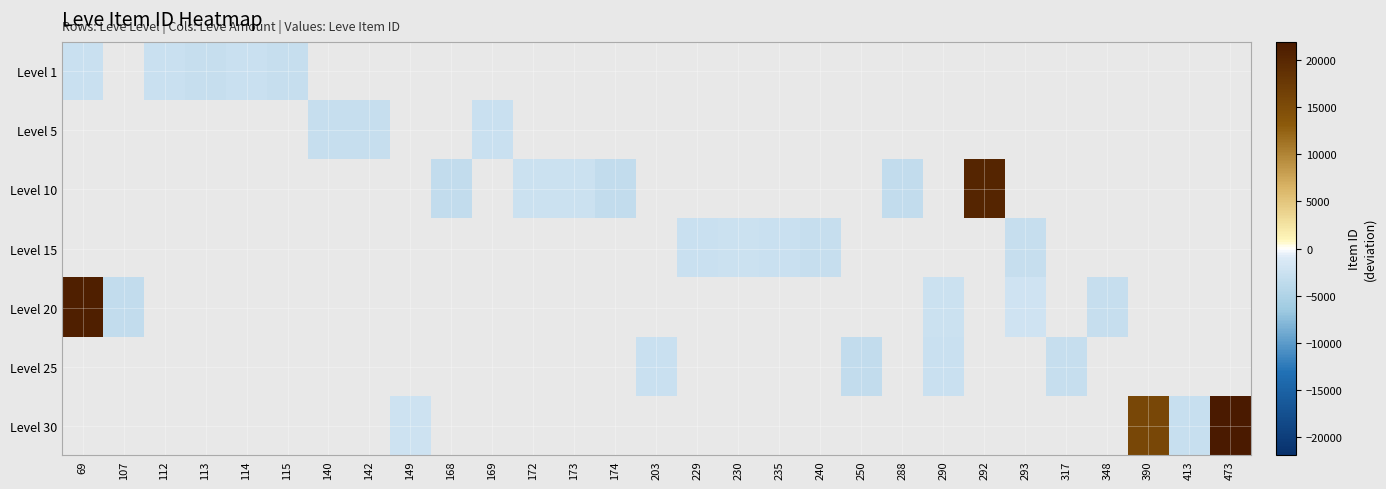

Rank the series by their maximum value, from lowest to highest.

Level 1, Level 5, Level 10, Level 15, Level 20, Level 25, Level 30